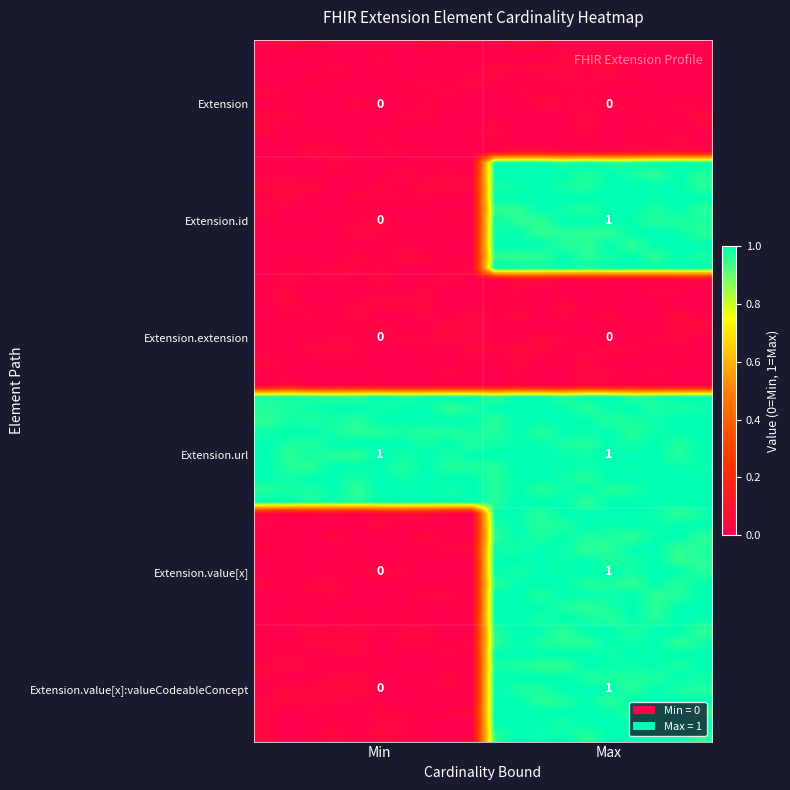

What is the difference between the highest and lowest values at Extension.id?

1